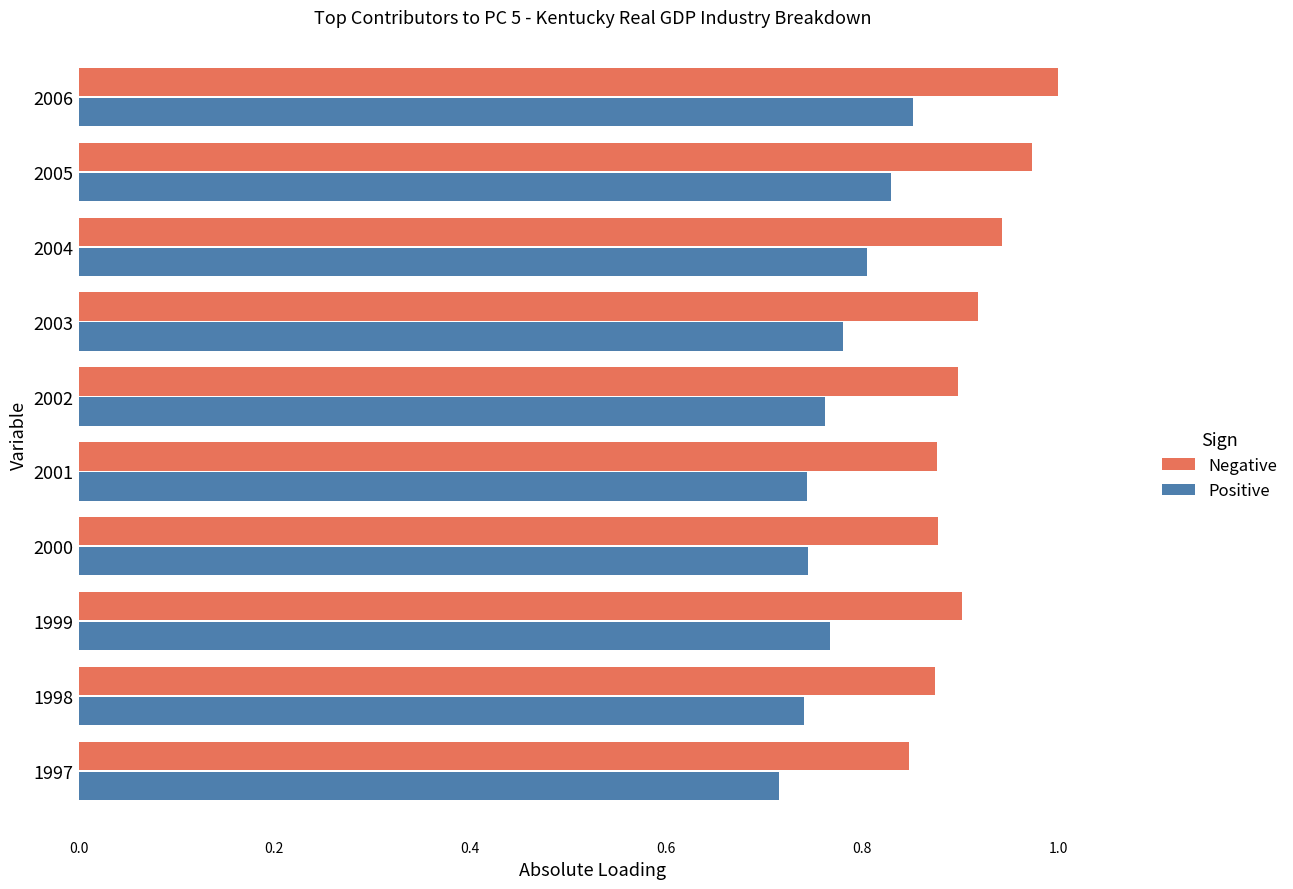

What is the sum of all Negative values?

9.1